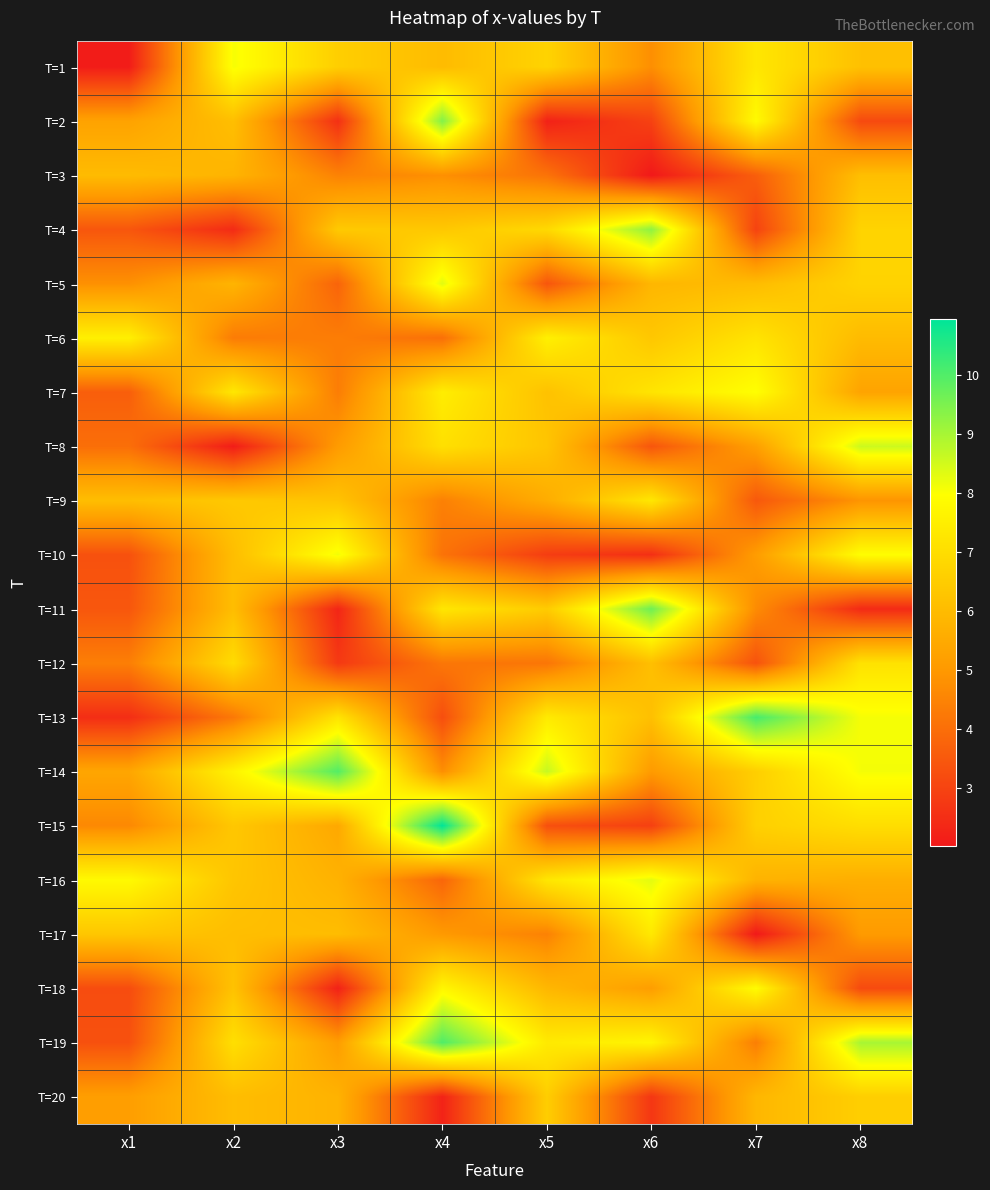

At which category does the chart reach its minimum across all series?

x6